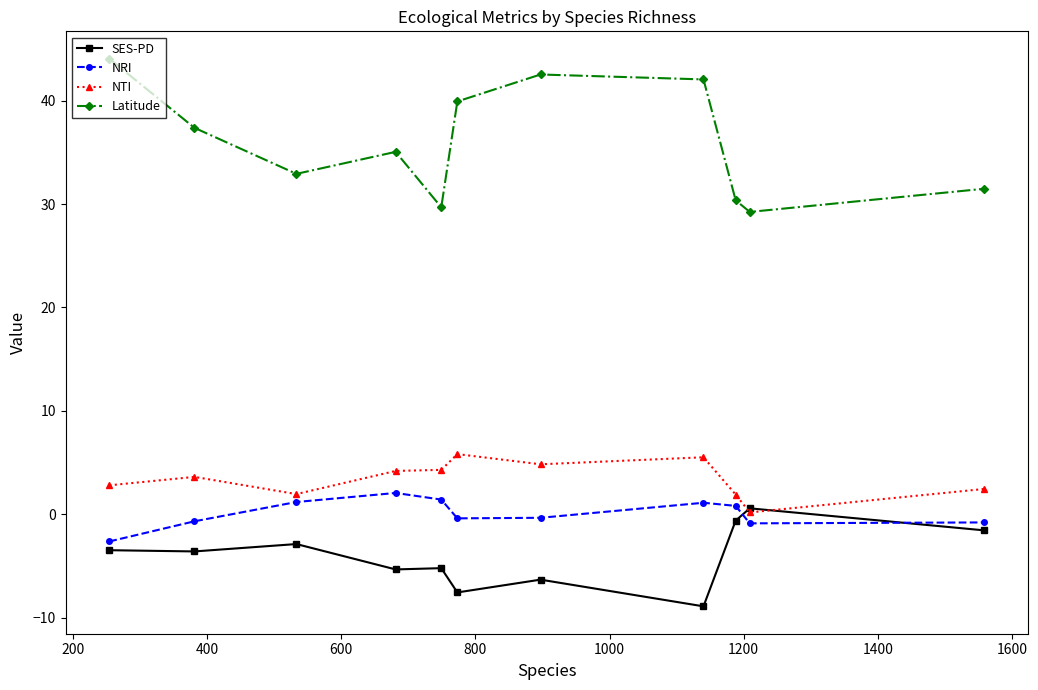

Which series has the largest total across all categories?

Latitude